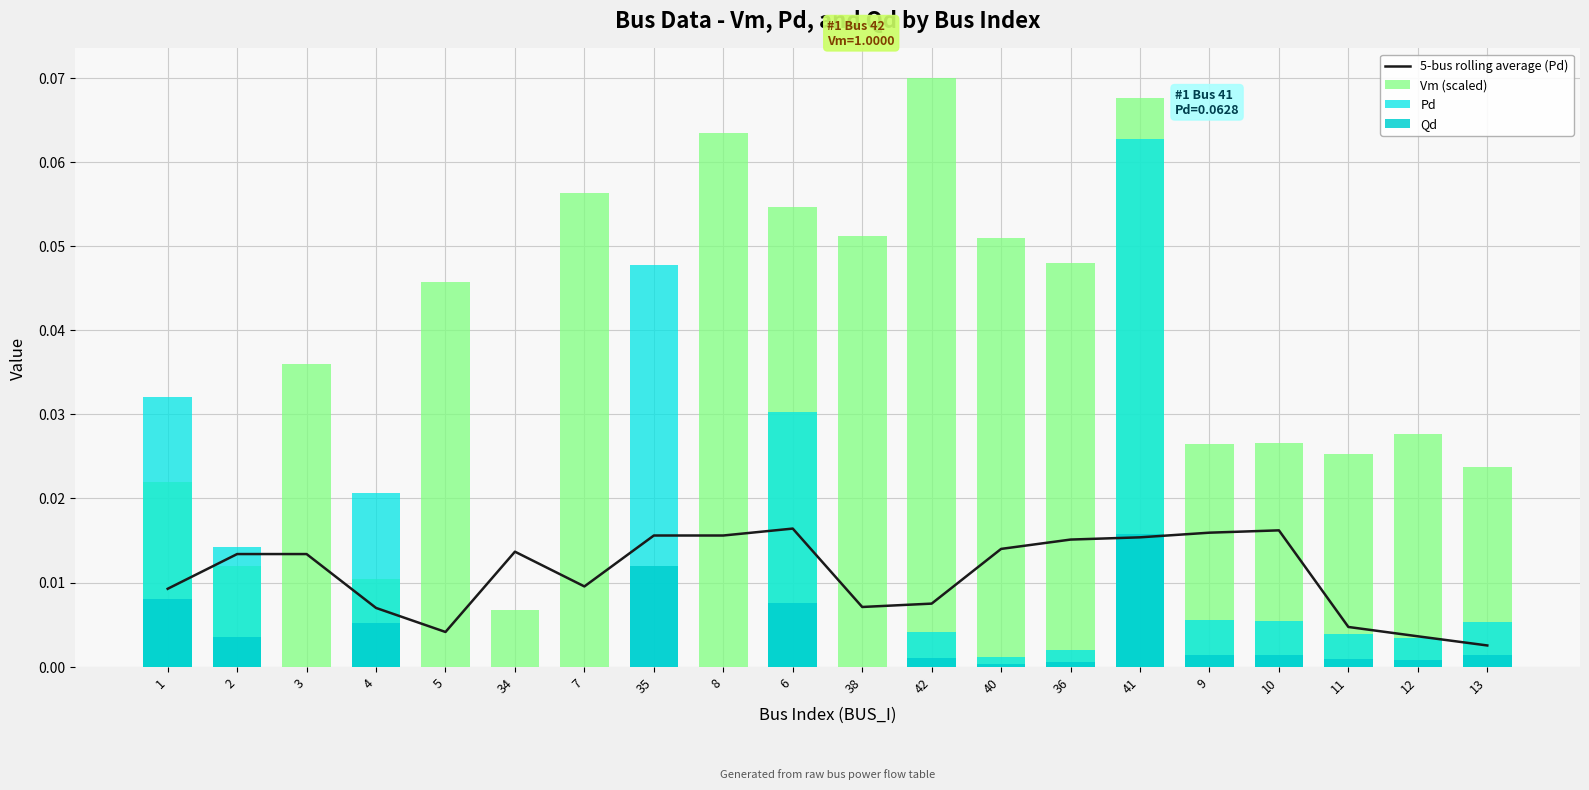

How many groups of bars are there?

20